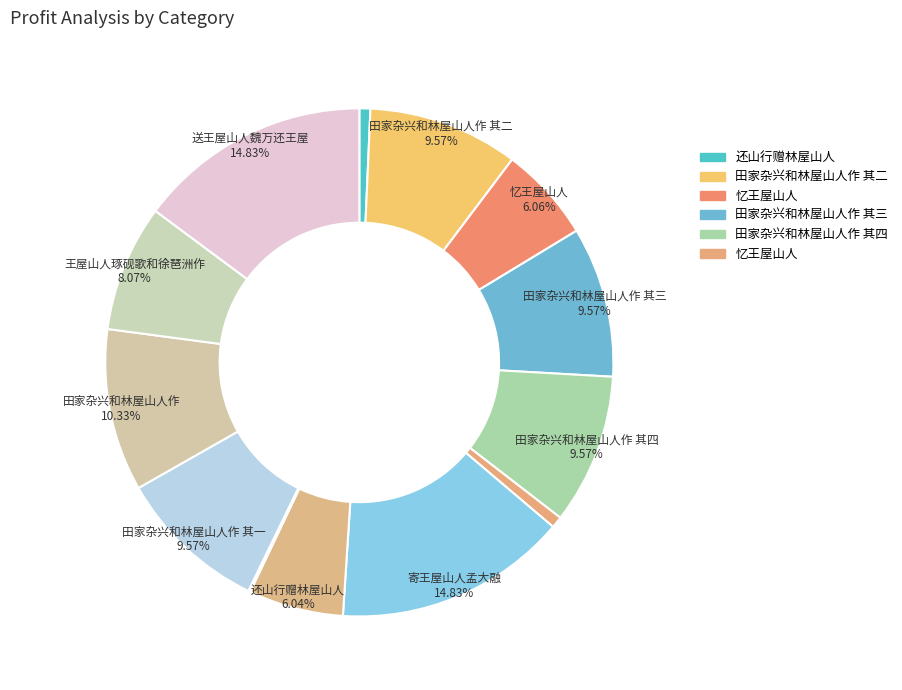

How many segments does this pie chart have?

14